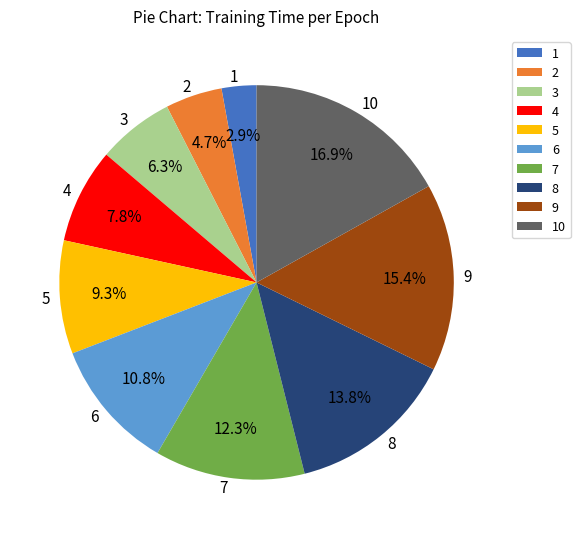

To the nearest percent, what is the difference between the 5 and 10 slice percentages?

8%